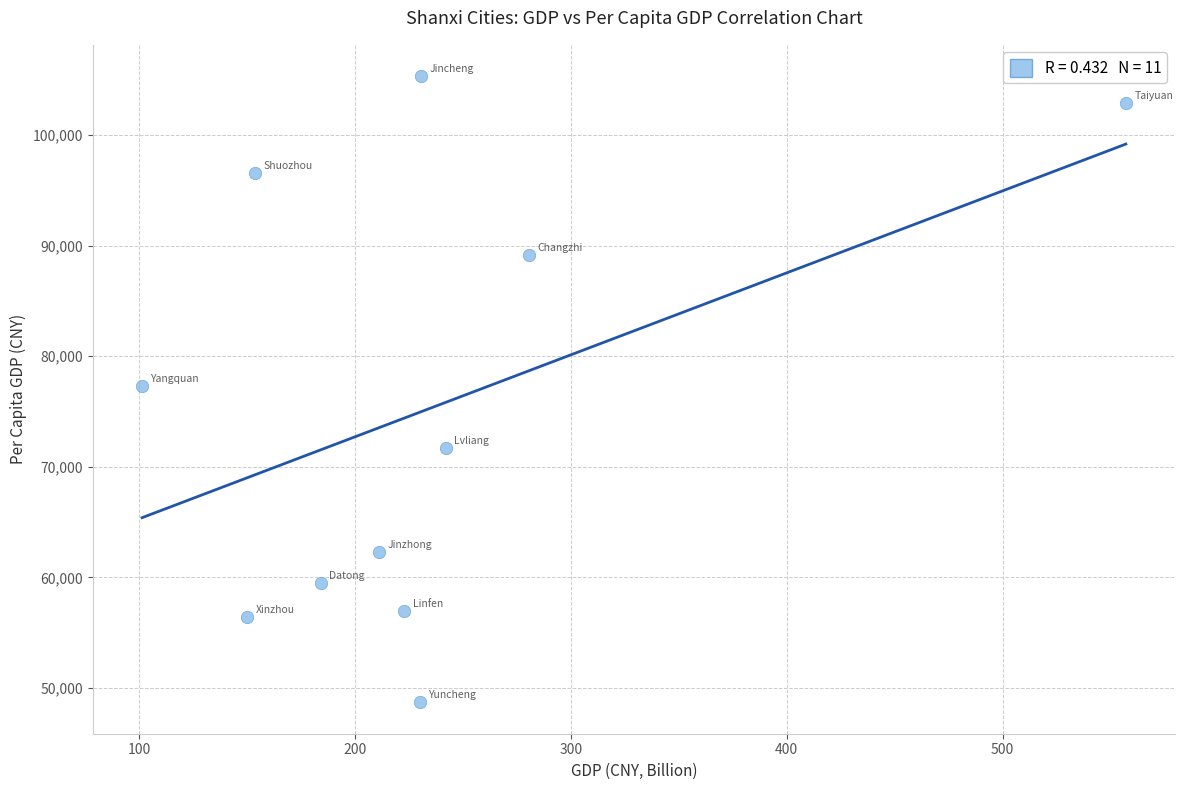

What is the range of Y values (max minus min)?

56629